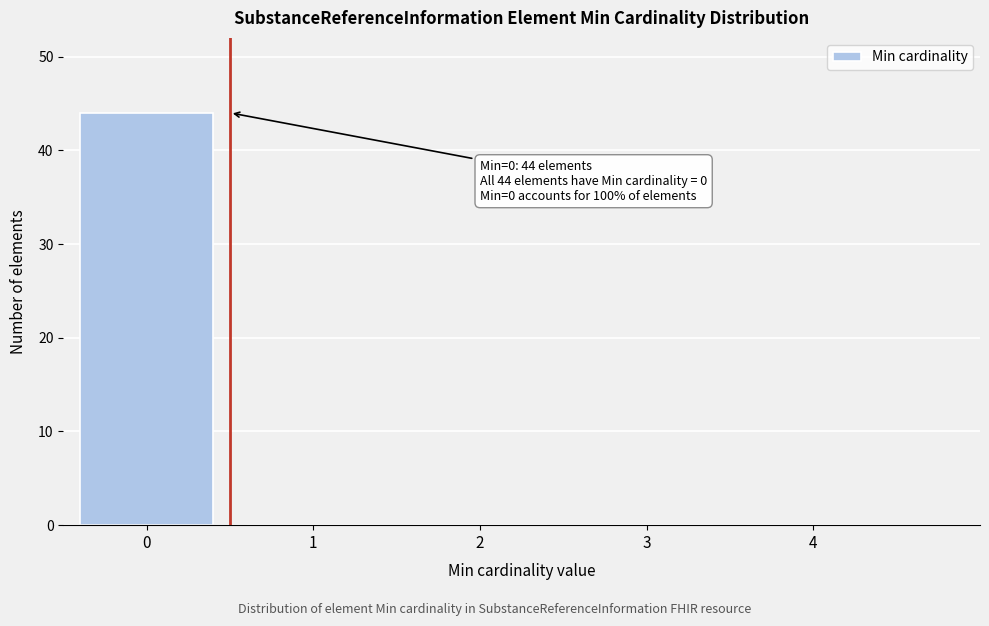

Which range on the x-axis has the tallest bar?

-0.5 to 0.5